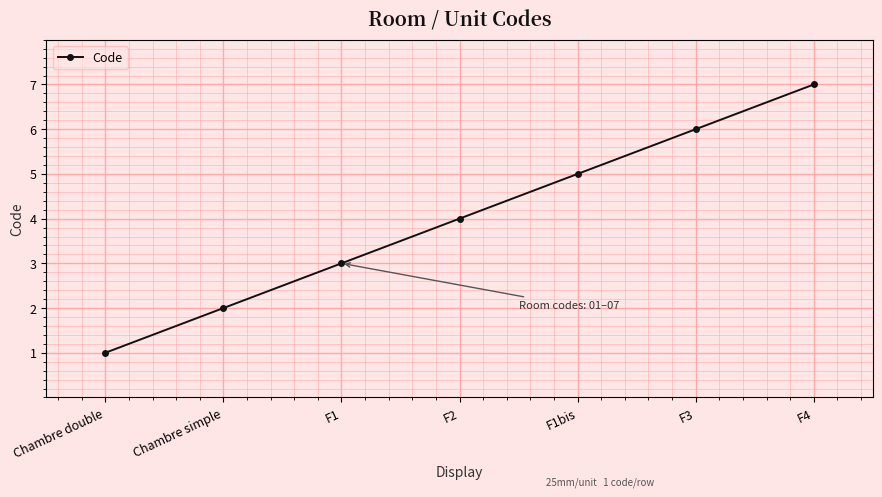

True or false: the data shows 2 at F3.

False